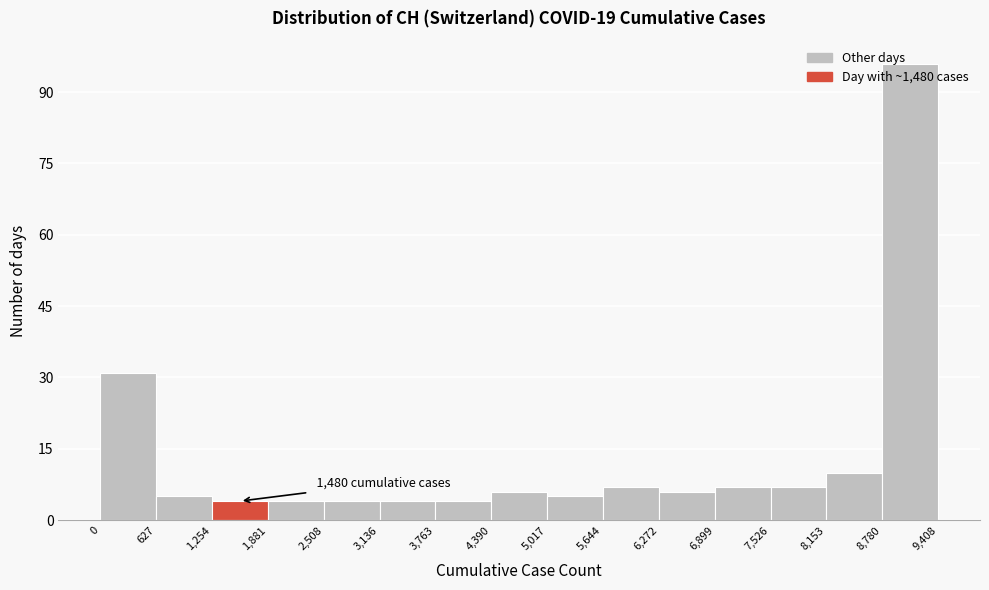

Which range on the x-axis has the tallest bar?

8,780 to 9,408